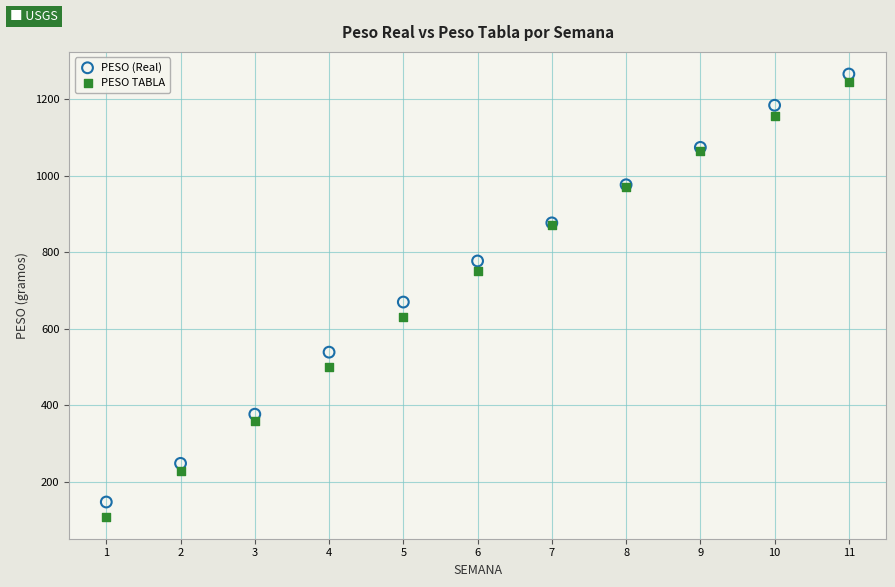

What are all the series names shown in the legend?

PESO (Real), PESO TABLA